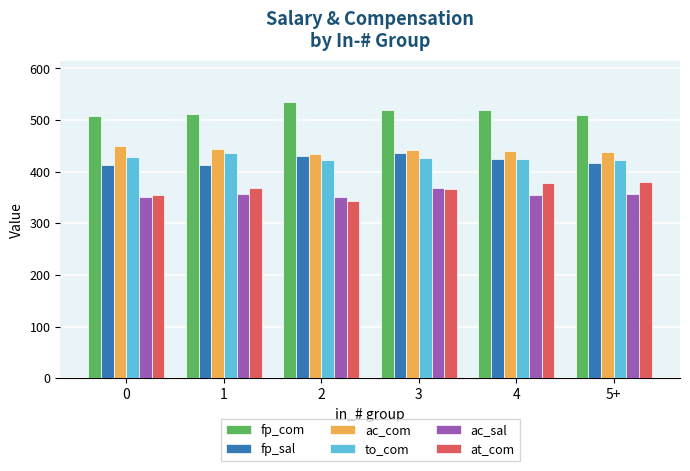

What is the difference between the fp_sal values at 2 and 4?

6.8